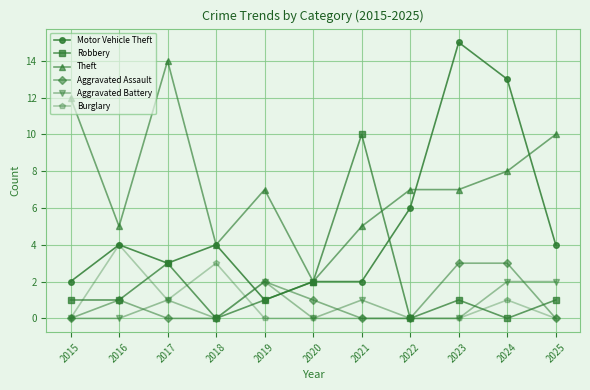

Reading right to left, list all the values displayed in this chart.

Motor Vehicle Theft: 2025=4	2024=13	2023=15	2022=6	2021=2	2020=2	2019=1	2018=4	2017=3	2016=4	2015=2
Robbery: 2025=1	2024=0	2023=1	2022=0	2021=10	2020=2	2019=1	2018=0	2017=3	2016=1	2015=1
Theft: 2025=10	2024=8	2023=7	2022=7	2021=5	2020=2	2019=7	2018=4	2017=14	2016=5	2015=12
Aggravated Assault: 2025=0	2024=3	2023=3	2022=0	2021=0	2020=1	2019=2	2018=0	2017=0	2016=1	2015=0
Aggravated Battery: 2025=2	2024=2	2023=0	2022=0	2021=1	2020=0	2019=2	2018=0	2017=1	2016=0	2015=0
Burglary: 2025=0	2024=1	2023=0	2022=0	2021=0	2020=0	2019=0	2018=3	2017=1	2016=4	2015=0